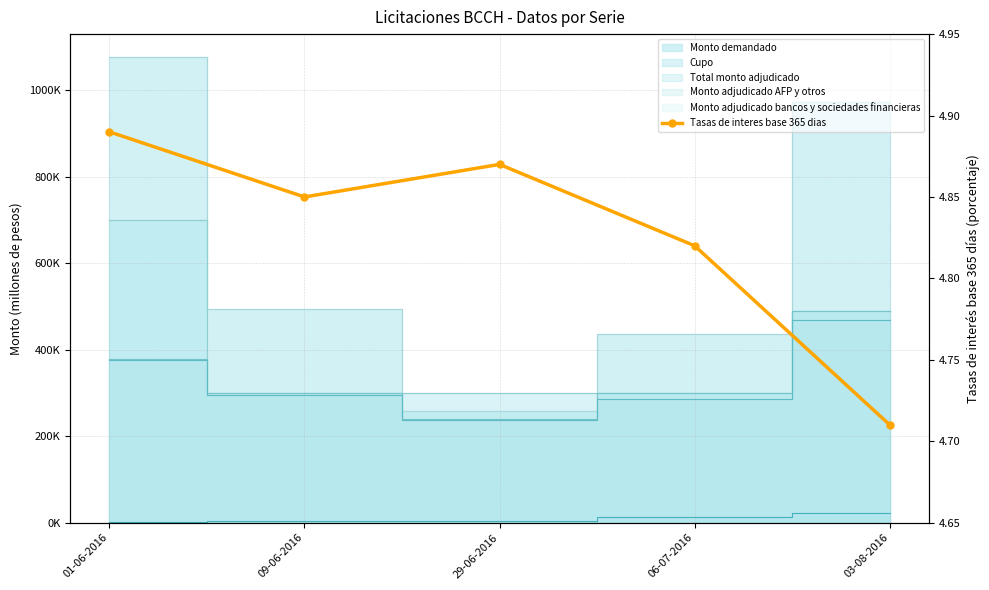

Count the values in the range 4 to 5.

5